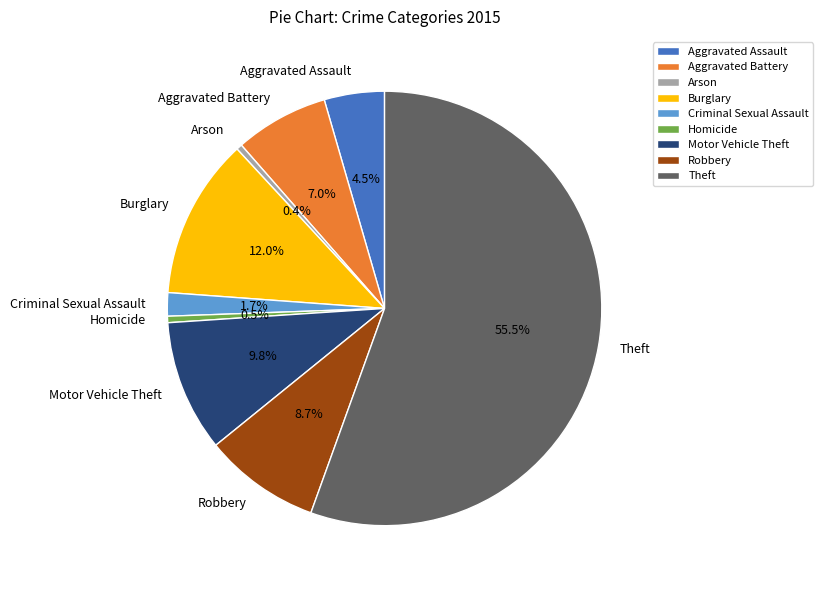

What is the majority slice?

Theft